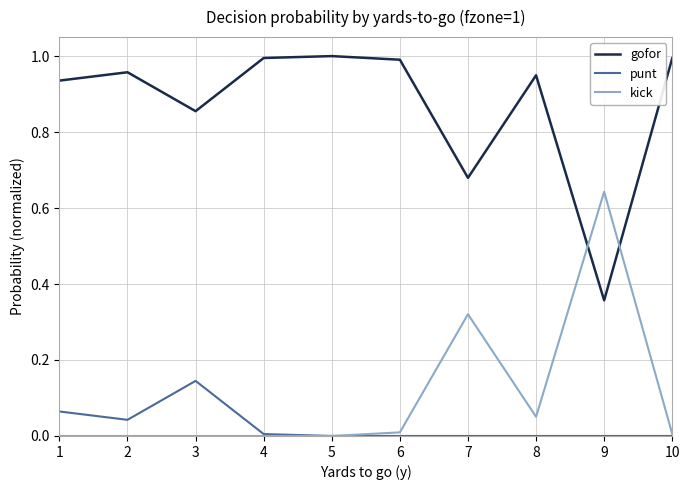

Which series has the largest total across all categories?

gofor